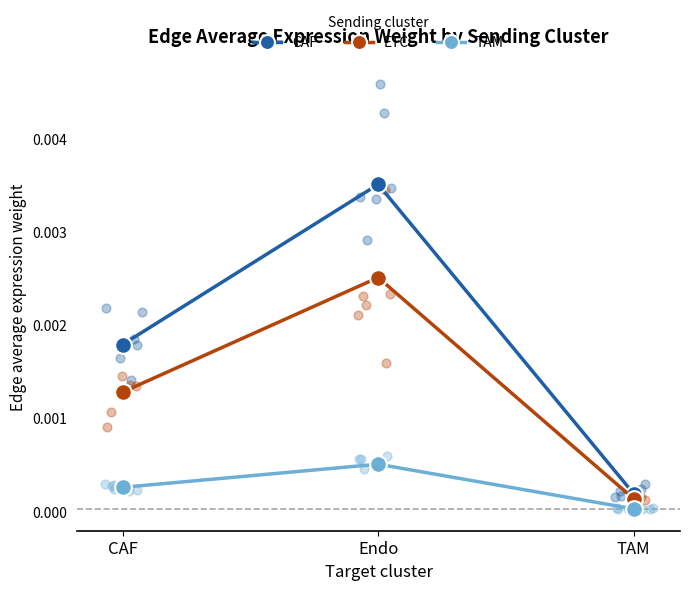

Which series has the widest spread of Y values?

CAF